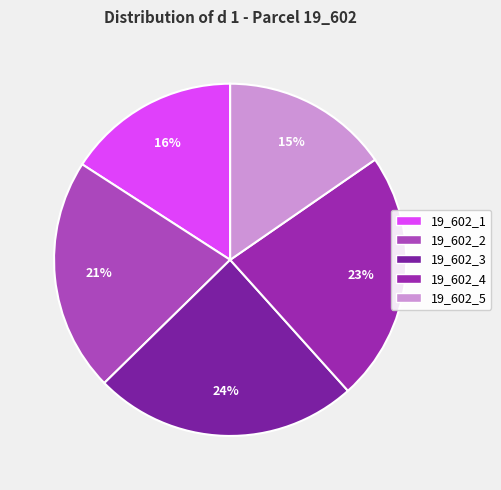

Is there a majority slice in this chart?

No